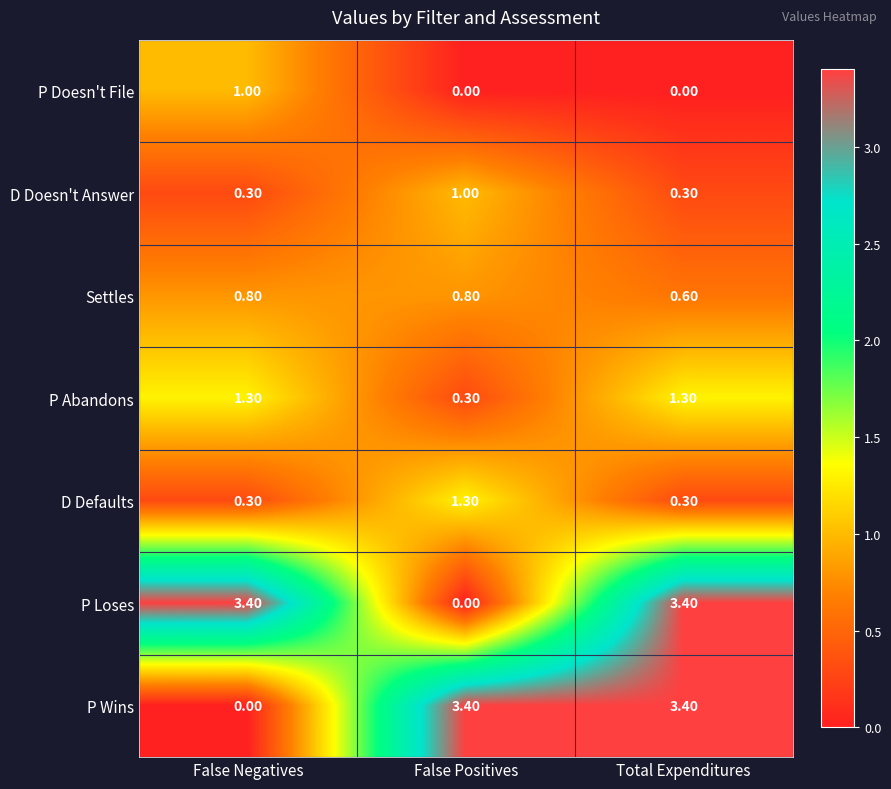

Between False Negatives and Total Expenditures, which series saw the biggest shift?

P Wins